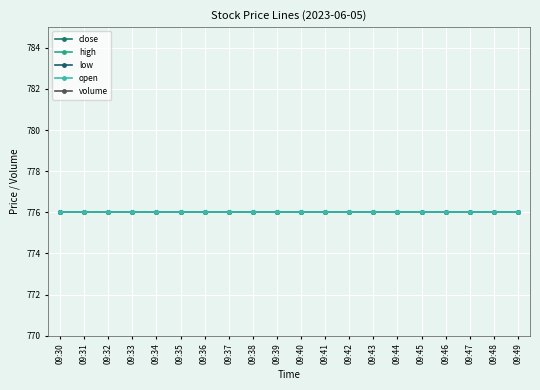

Is the value of close at 09:49 greater than the value of low at 09:45?

No